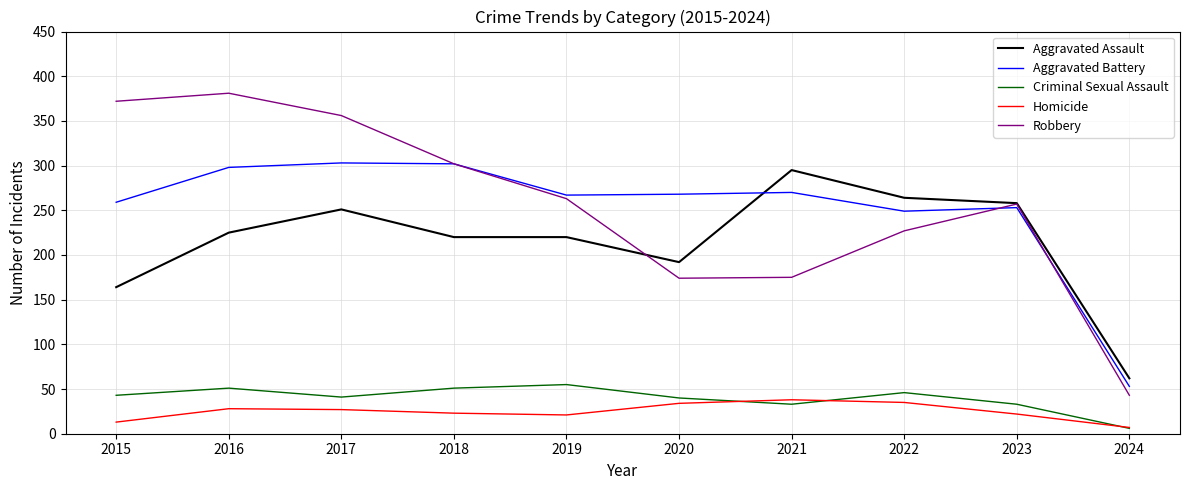

The Aggravated Assault series shows 114 at 2022. True or false?

False